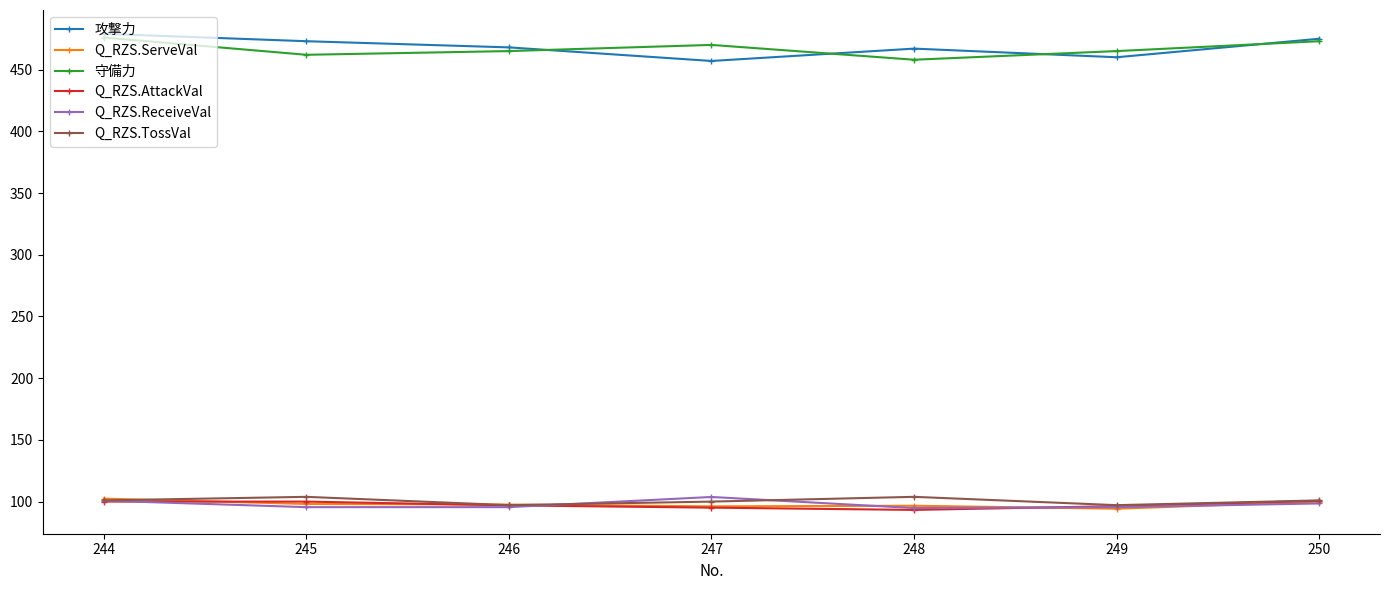

What is the difference between the maximum and minimum values in the Q_RZS.AttackVal series?

7.4